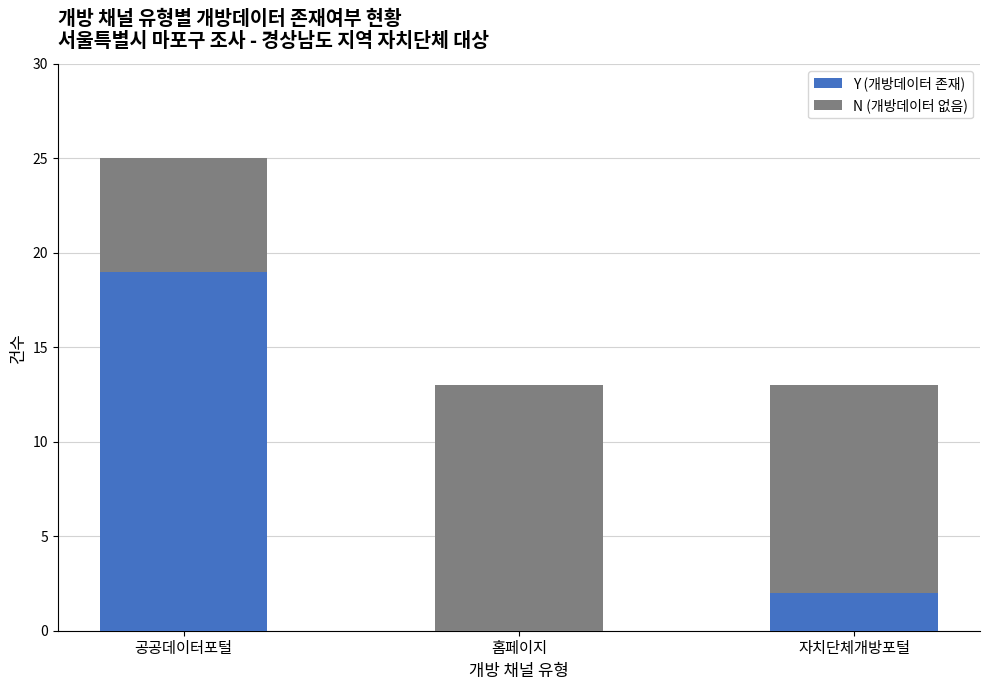

How many Y (개방데이터 존재) values are between 0 and 19?

3